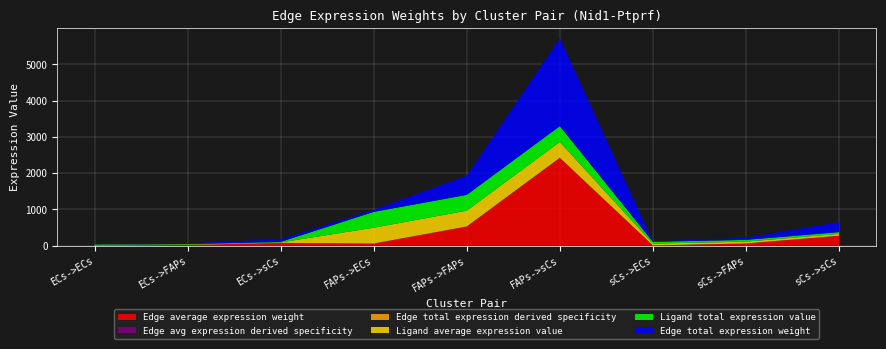

Reading left to right, extract all data points from this chart.

Edge average expression weight: ECs->ECs=1.8	ECs->FAPs=16.3	ECs->sCs=75.1	FAPs->ECs=57.2	FAPs->FAPs=527.0	FAPs->sCs=2419.8	sCs->ECs=6.5	sCs->FAPs=59.5	sCs->sCs=273.3
Edge total expression weight: ECs->ECs=1.8	ECs->FAPs=16.3	ECs->sCs=75.1	FAPs->ECs=57.2	FAPs->FAPs=527.0	FAPs->sCs=2419.8	sCs->ECs=6.5	sCs->FAPs=59.5	sCs->sCs=273.3
Edge avg expression derived specificity: ECs->ECs=0.0	ECs->FAPs=0.0	ECs->sCs=0.0	FAPs->ECs=0.0	FAPs->FAPs=0.2	FAPs->sCs=0.7	sCs->ECs=0.0	sCs->FAPs=0.0	sCs->sCs=0.1
Edge total expression derived specificity: ECs->ECs=0.0	ECs->FAPs=0.0	ECs->sCs=0.0	FAPs->ECs=0.0	FAPs->FAPs=0.2	FAPs->sCs=0.7	sCs->ECs=0.0	sCs->FAPs=0.0	sCs->sCs=0.1
Ligand average expression value: ECs->ECs=13.5	ECs->FAPs=13.5	ECs->sCs=13.5	FAPs->ECs=435.9	FAPs->FAPs=435.9	FAPs->sCs=435.9	sCs->ECs=49.2	sCs->FAPs=49.2	sCs->sCs=49.2
Ligand total expression value: ECs->ECs=13.5	ECs->FAPs=13.5	ECs->sCs=13.5	FAPs->ECs=435.9	FAPs->FAPs=435.9	FAPs->sCs=435.9	sCs->ECs=49.2	sCs->FAPs=49.2	sCs->sCs=49.2